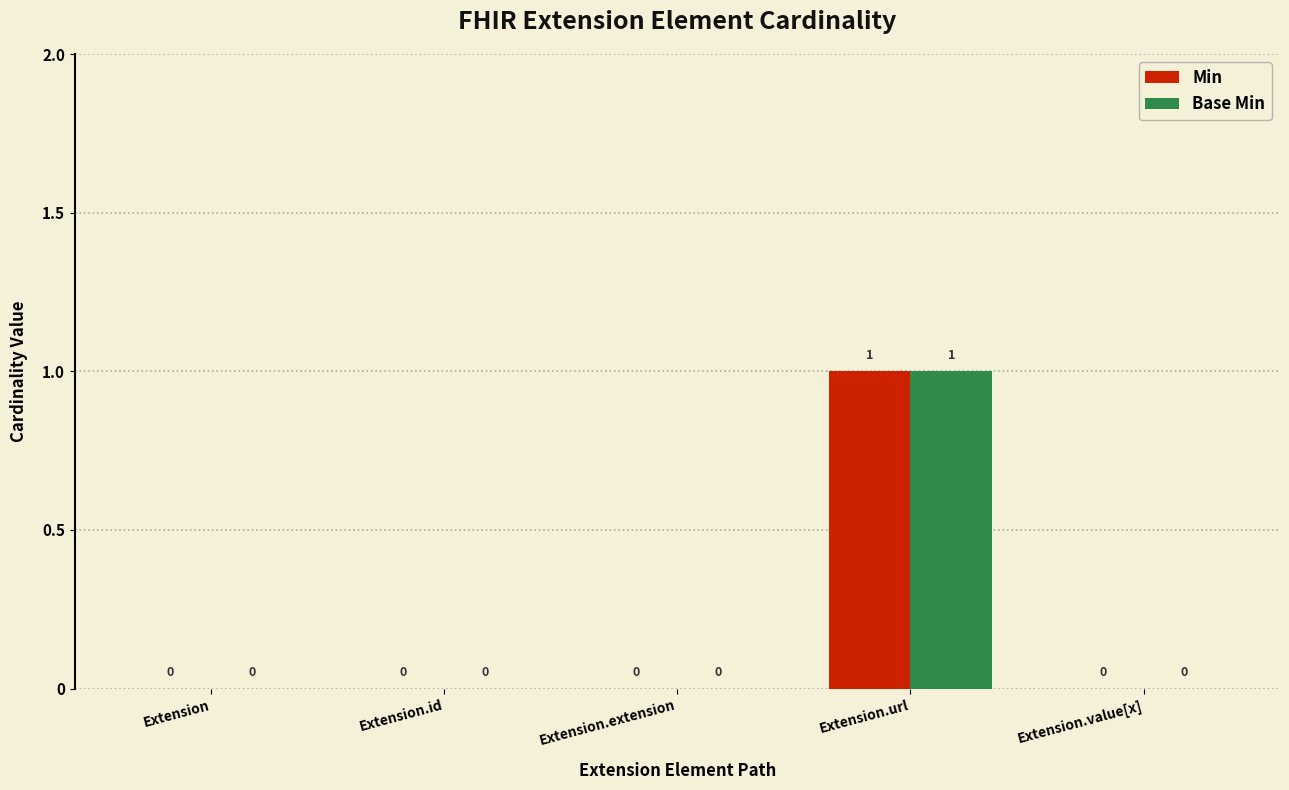

At which category is the sum across all series the highest?

Extension.url